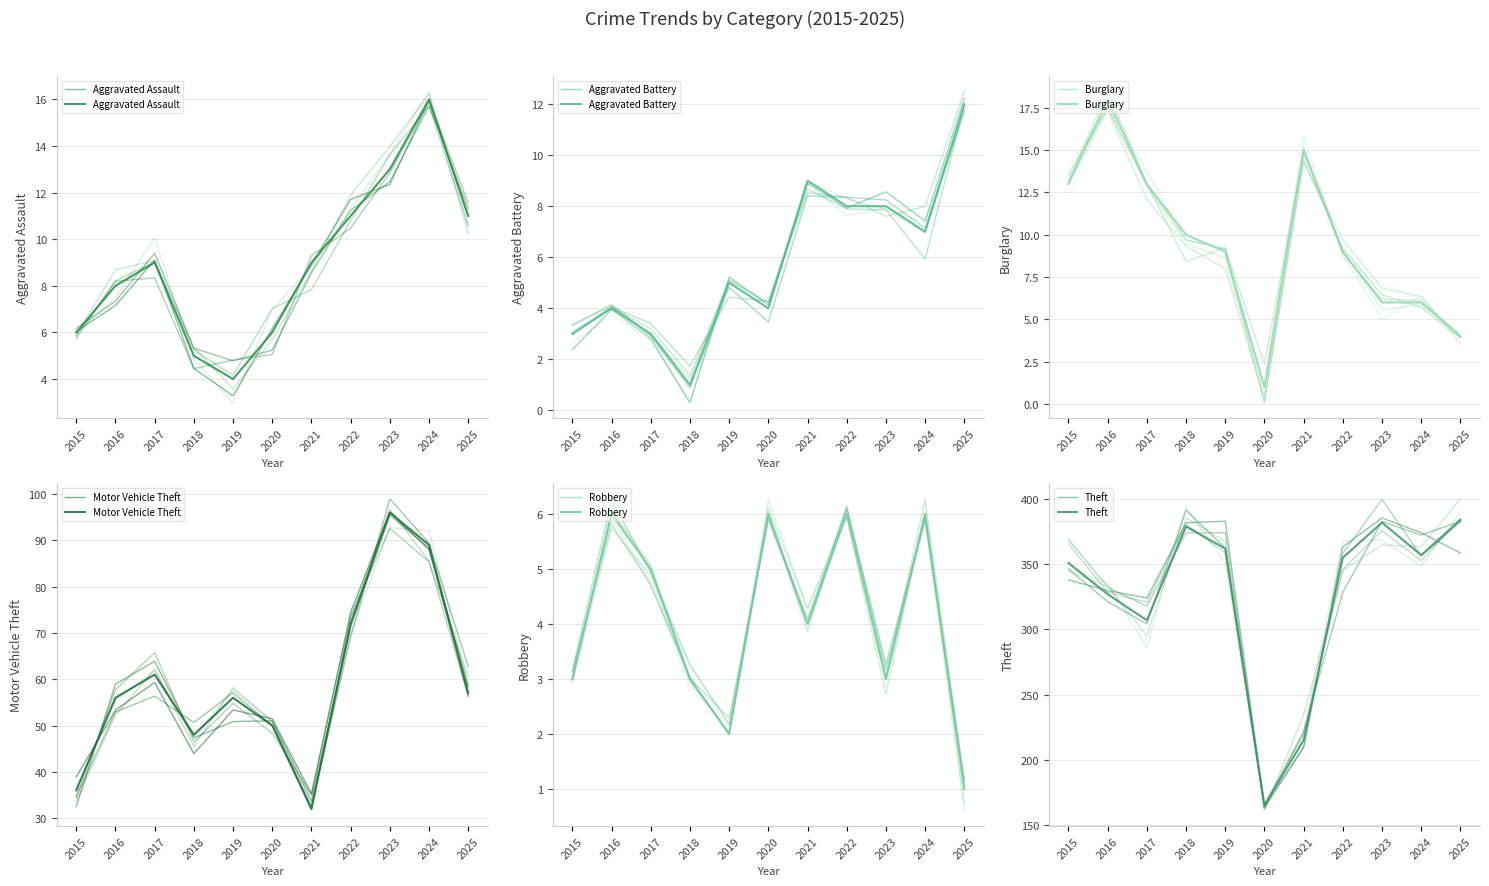

Which has a higher value, 2025 or 2018?

2025